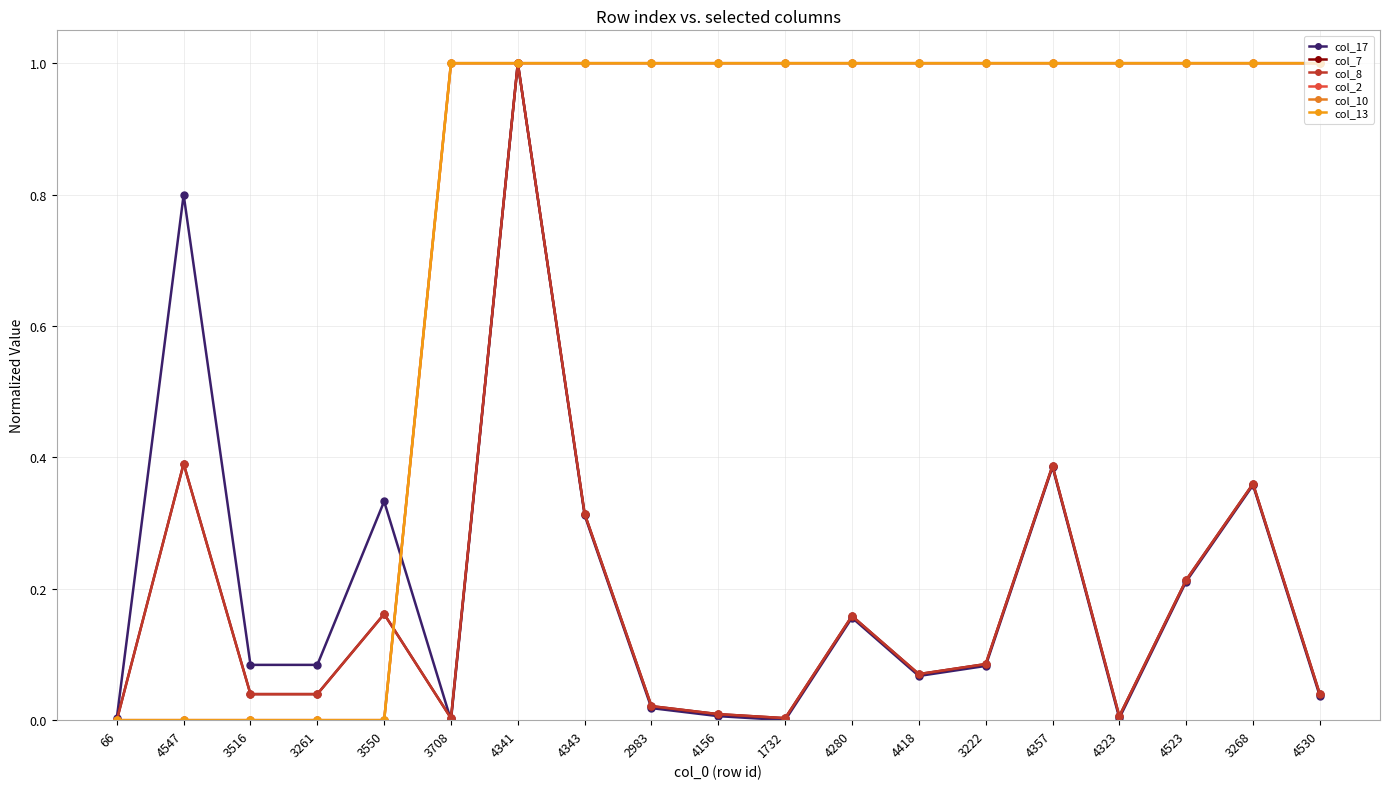

Which series has the largest range (max minus min)?

col_17